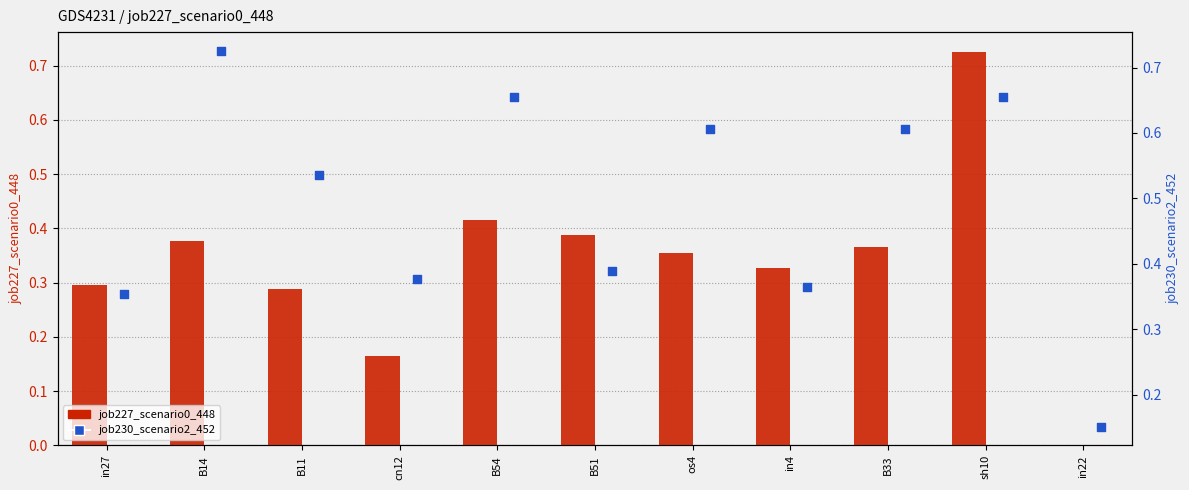

Is the value of job227_scenario0_448 at B33 greater than the value of job230_scenario2_452 at in4?

No